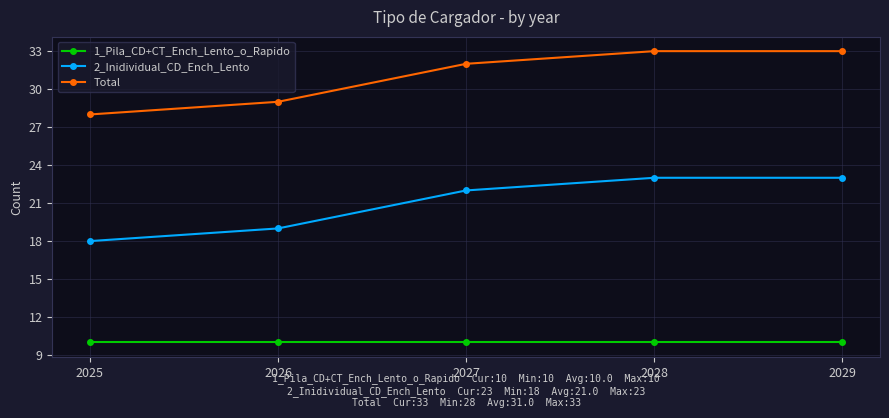

What is the sum of the Total values at 2028 and 2029?

66